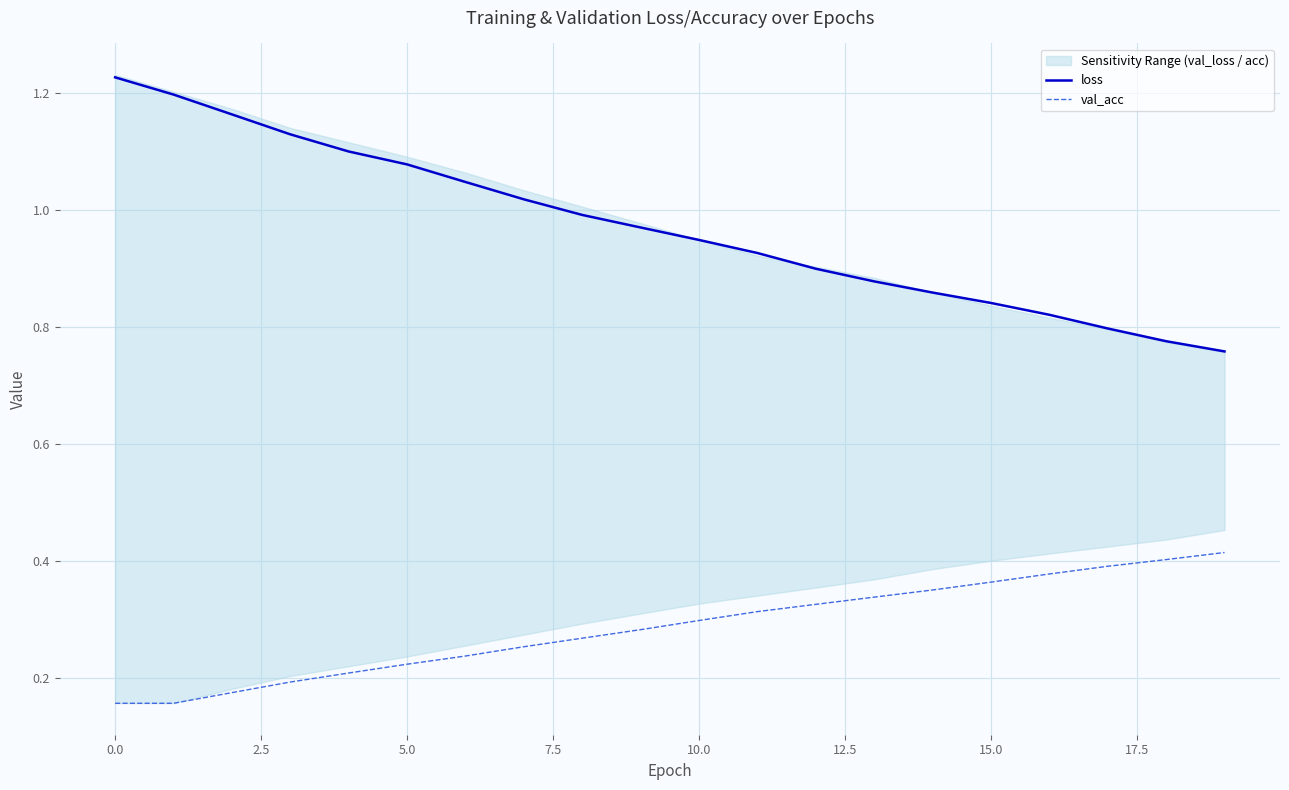

Is it true that loss equals 0.6 at 15.0?

False